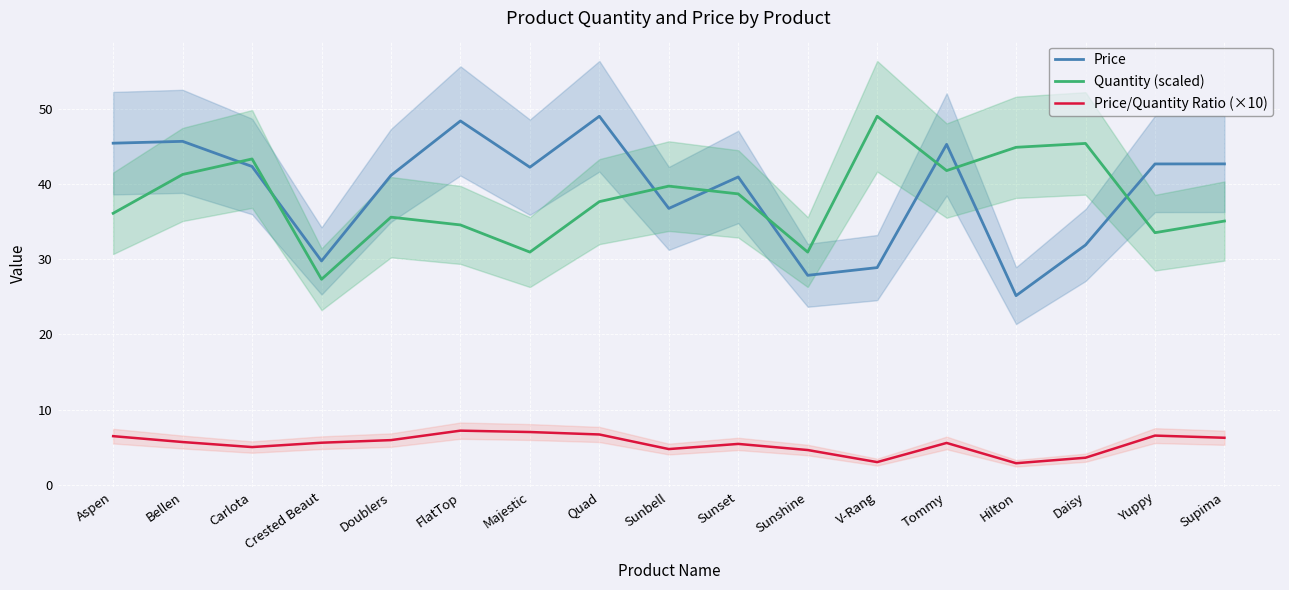

At which label is Price closest to 37?

Sunbell